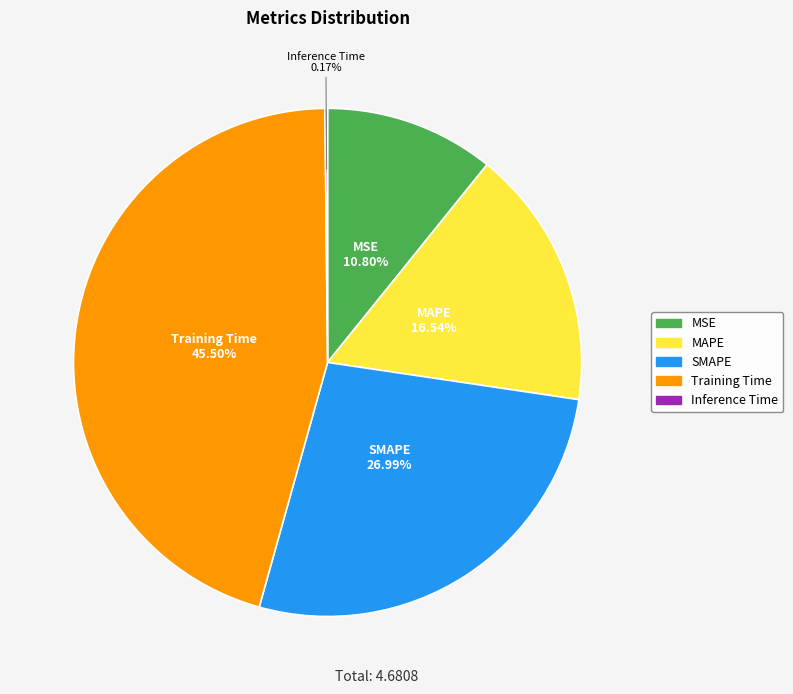

Between MSE and MAPE, which is larger?

MAPE